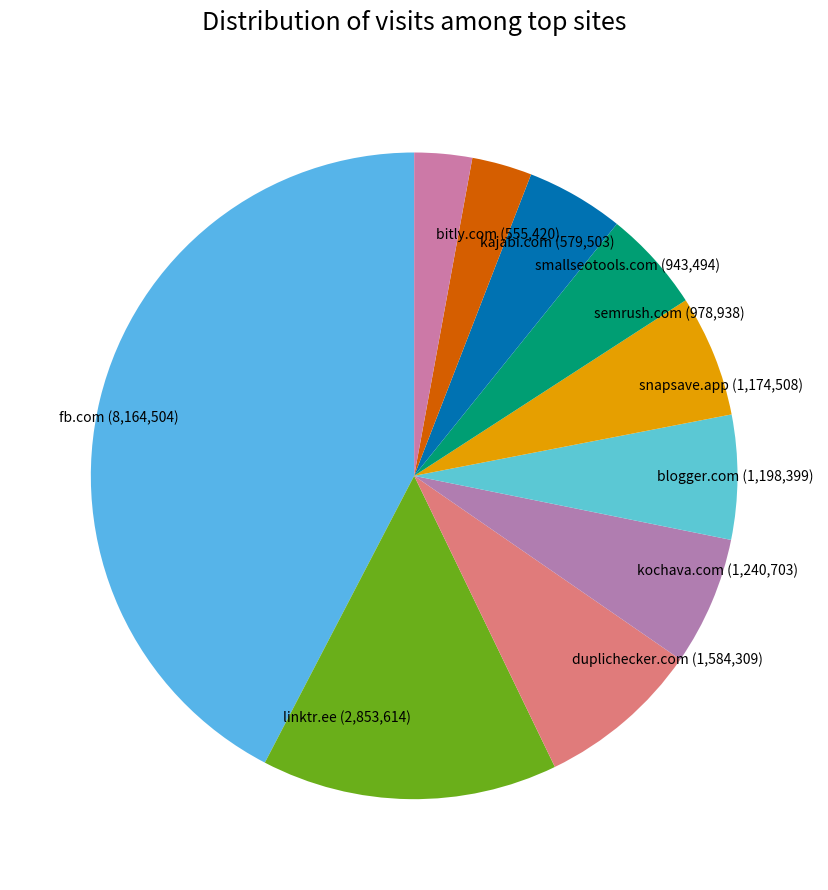

How many slices are in this pie chart?

10